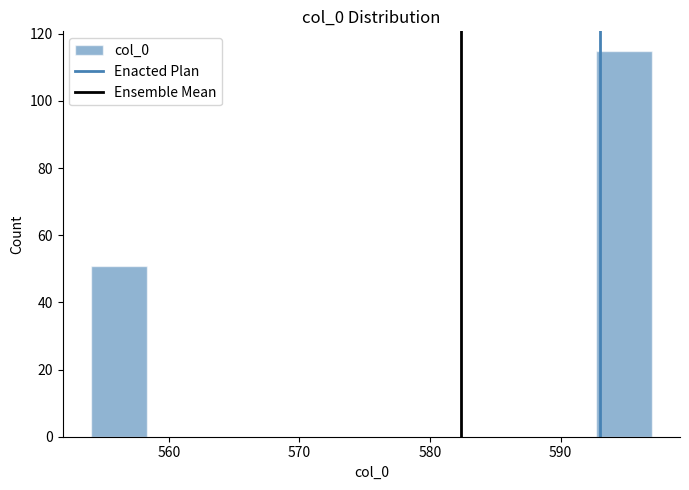

How tall is the bar that spans 554.0 to 558.3 on the x-axis? Neither the bar edges nor the heights are printed on the chart, so give them approximately, as read against the axes.

52